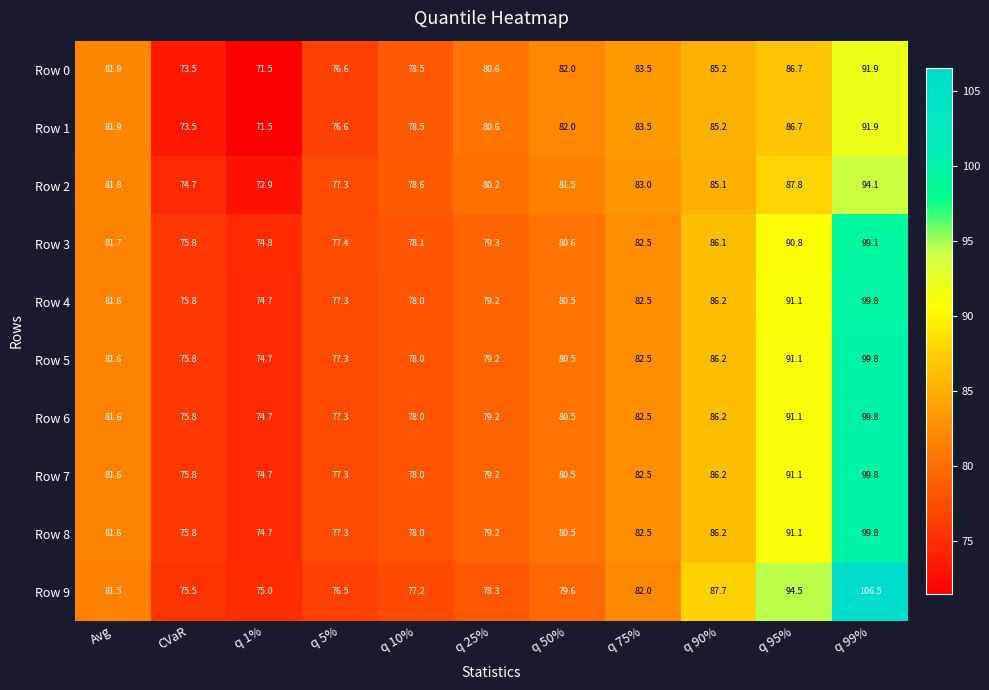

What is the difference between the maximum and minimum values in the Row 5 series?

25.1